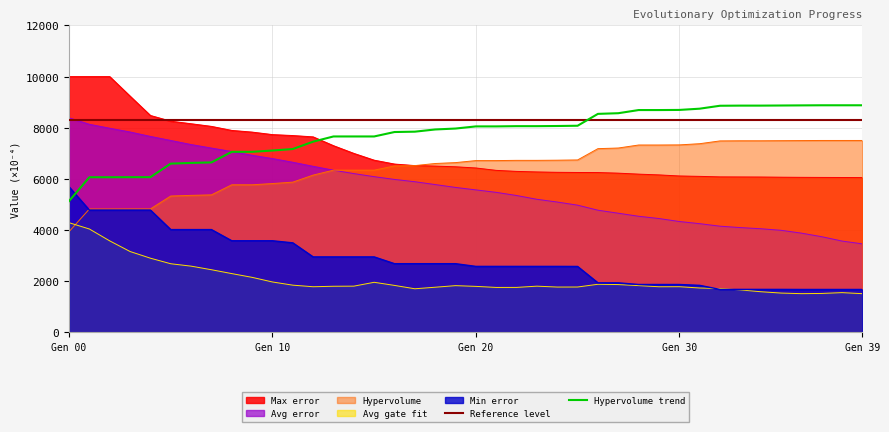

True or false: Max error and Min error cross at least once.

False